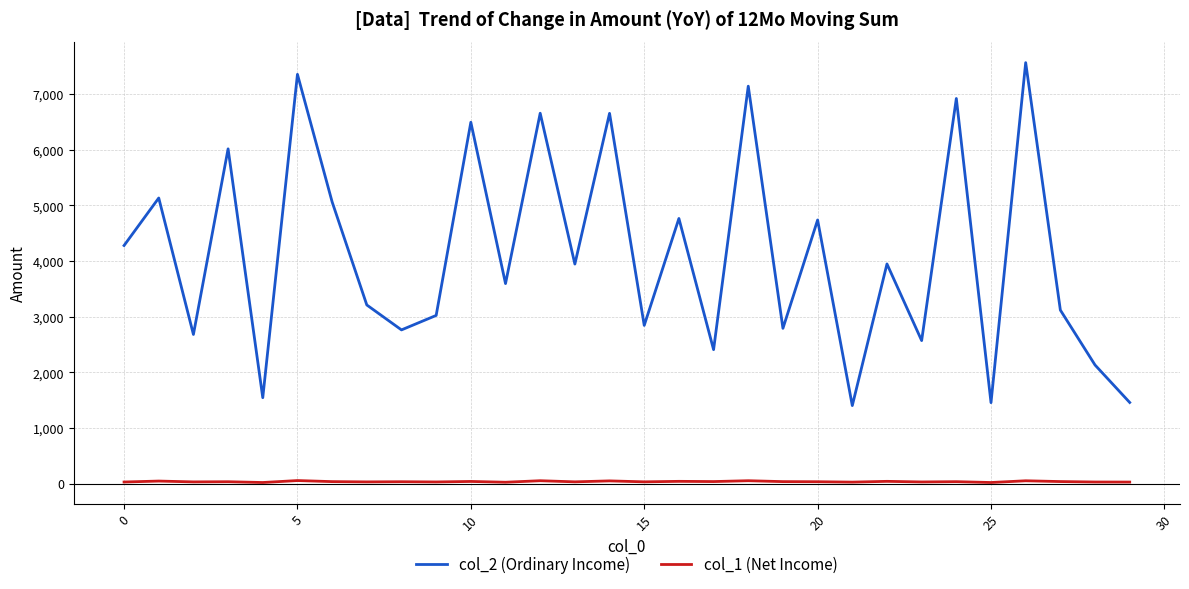

What is the maximum value shown in the chart?

7562